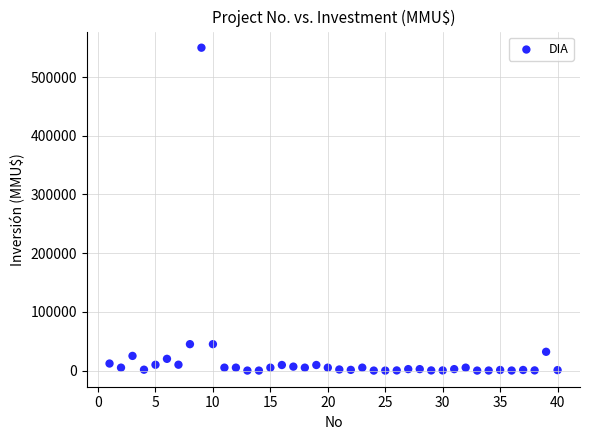

What is the range of Y values (max minus min)?

550000